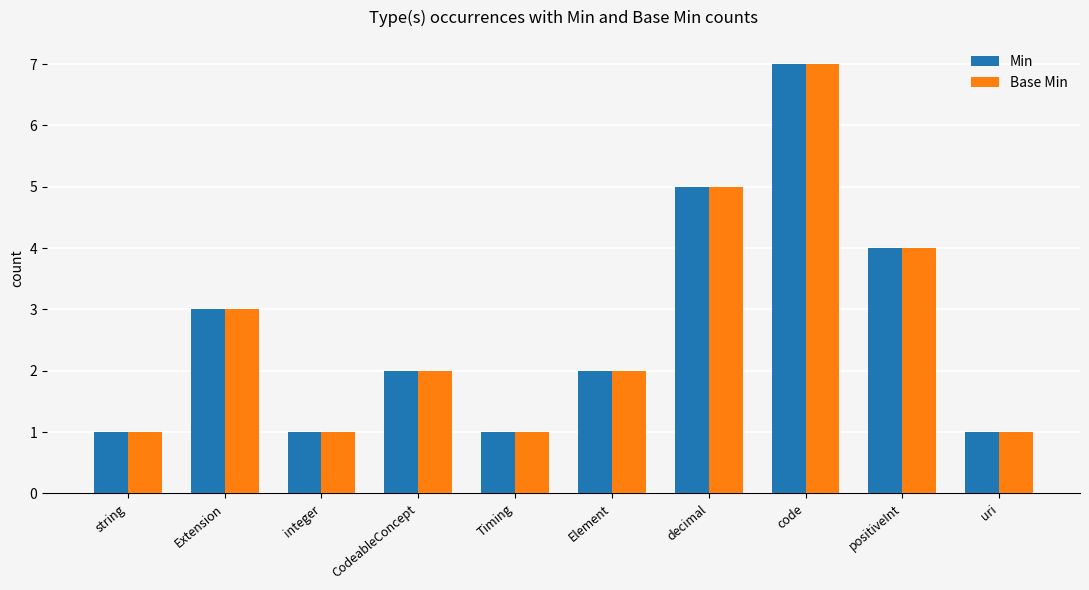

Is the value of Min at Timing greater than the value of Base Min at decimal?

No